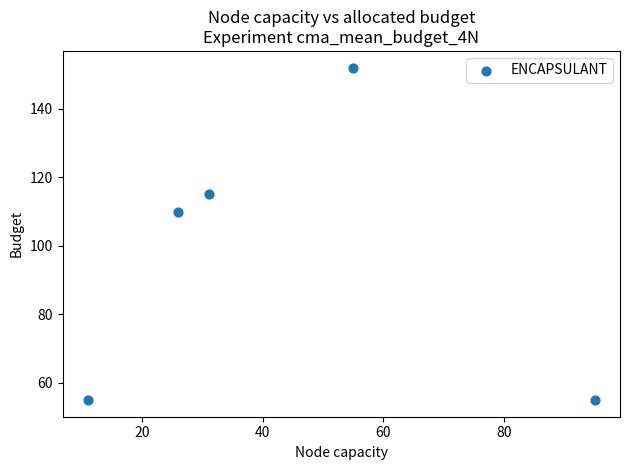

What Y value in the scatter plot is closest to 103?

110